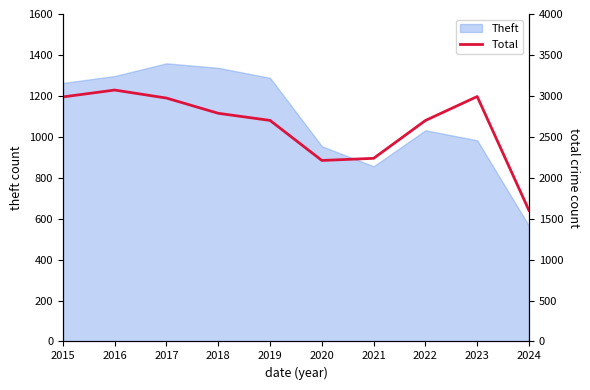

True or false: the data has more than 2 interior local peaks.

False